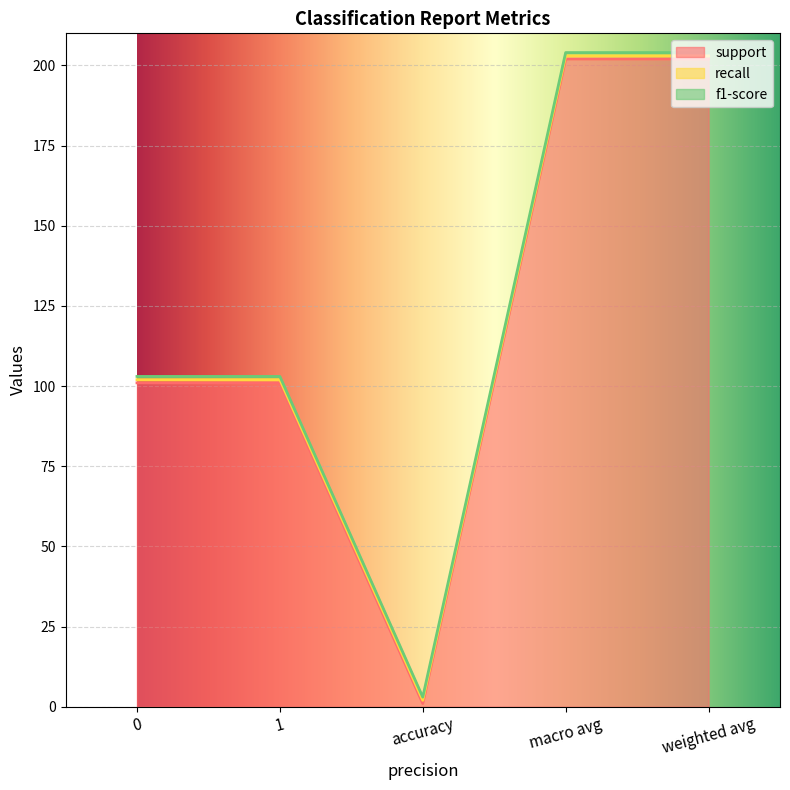

True or false: recall and support intersect in this chart.

False